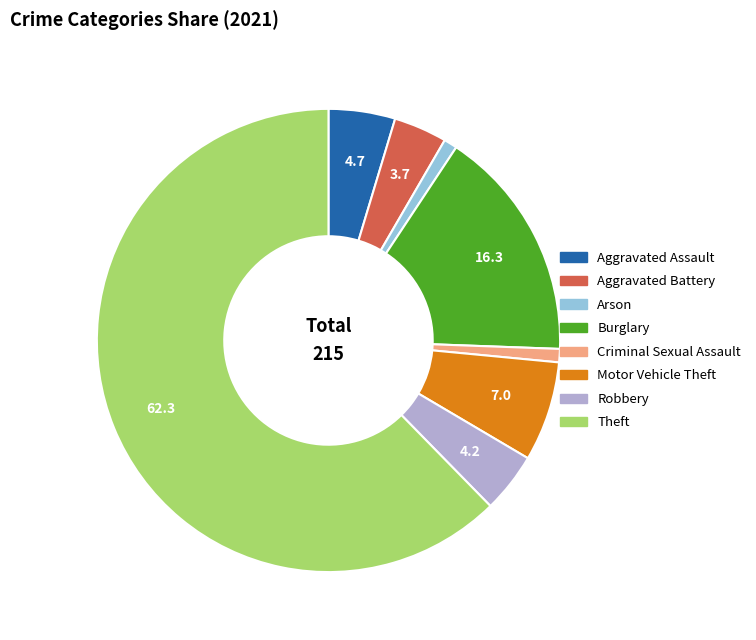

What is the largest slice in the pie chart?

Theft